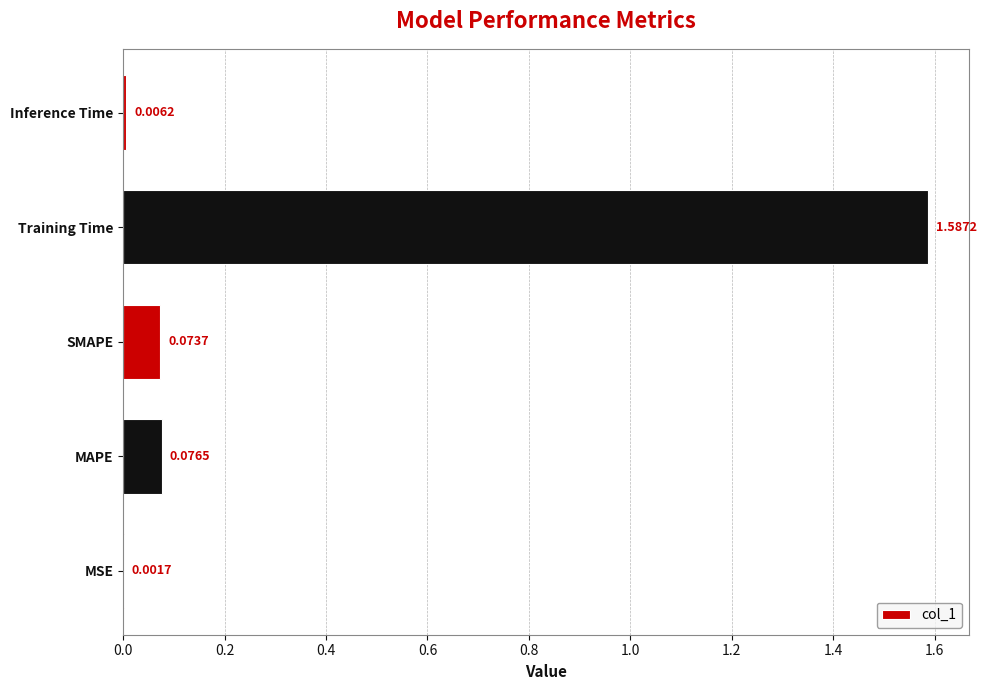

What is the change in value from MSE to SMAPE?

+0.1